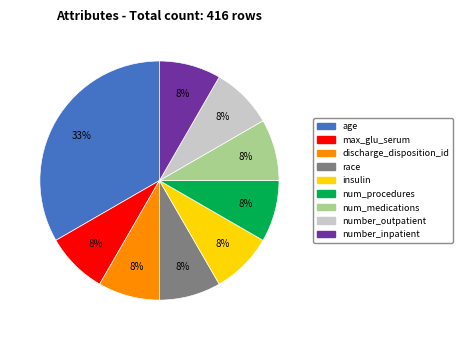

Is the sum of max_glu_serum and num_procedures greater than half?

No